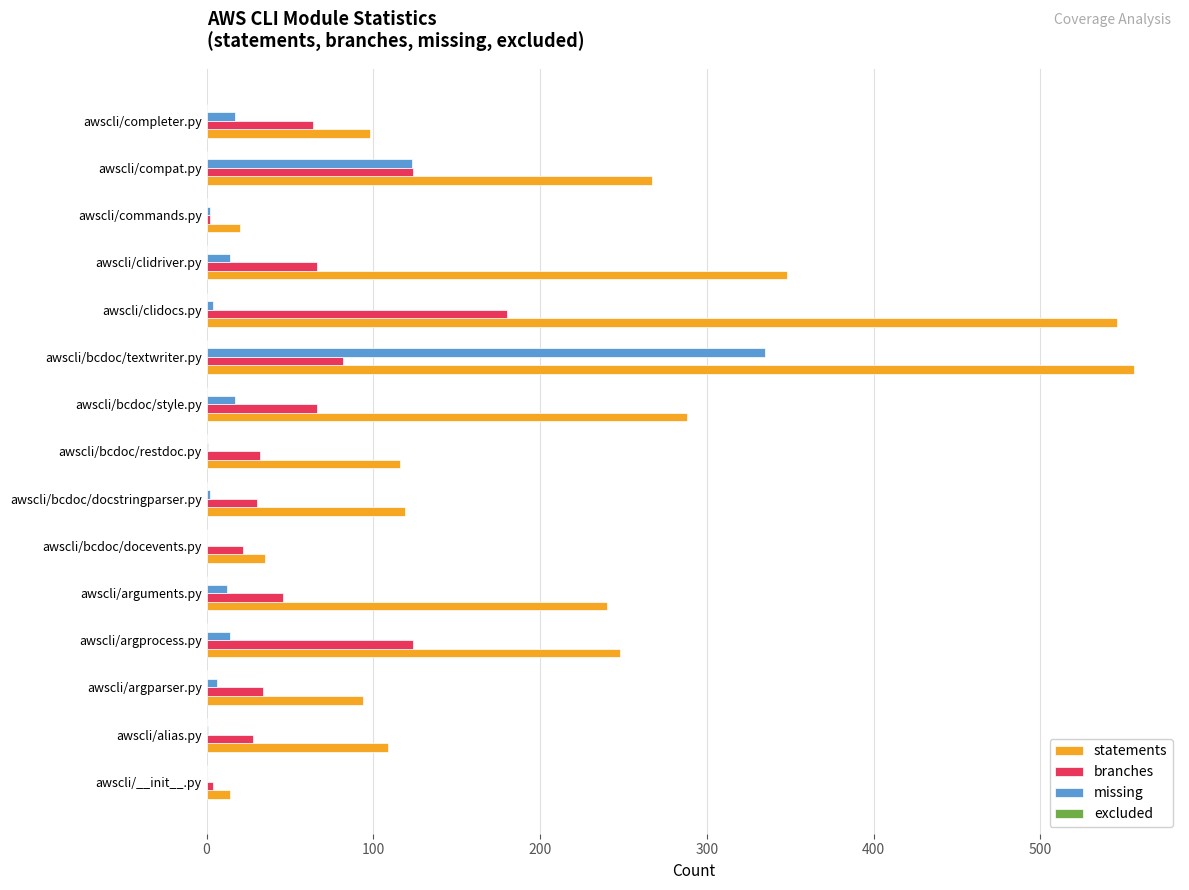

What is the sum of the branches values at awscli/clidriver.py and awscli/bcdoc/textwriter.py?

148